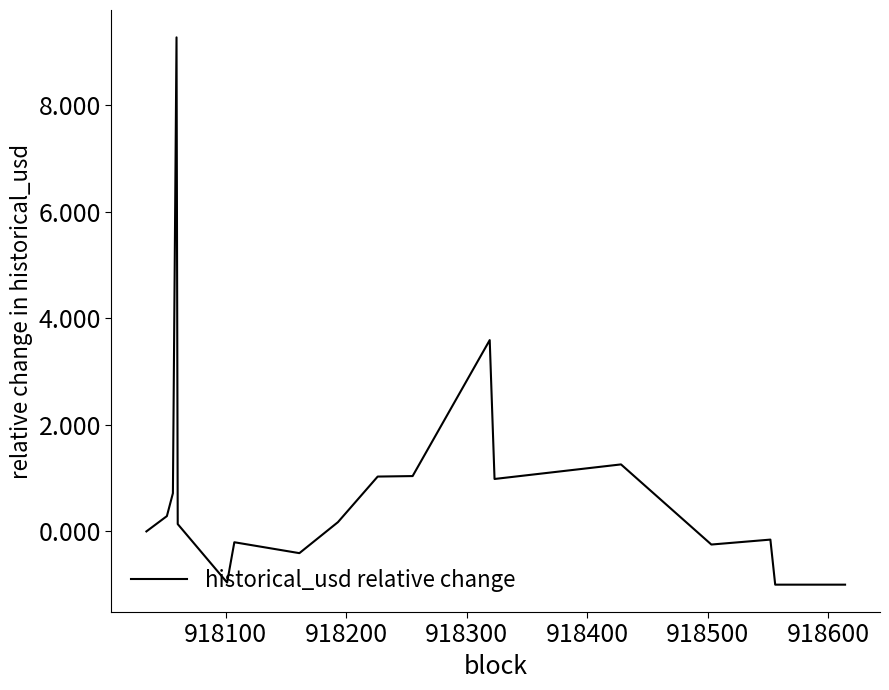

What is the minimum value shown in the chart?

-1.0